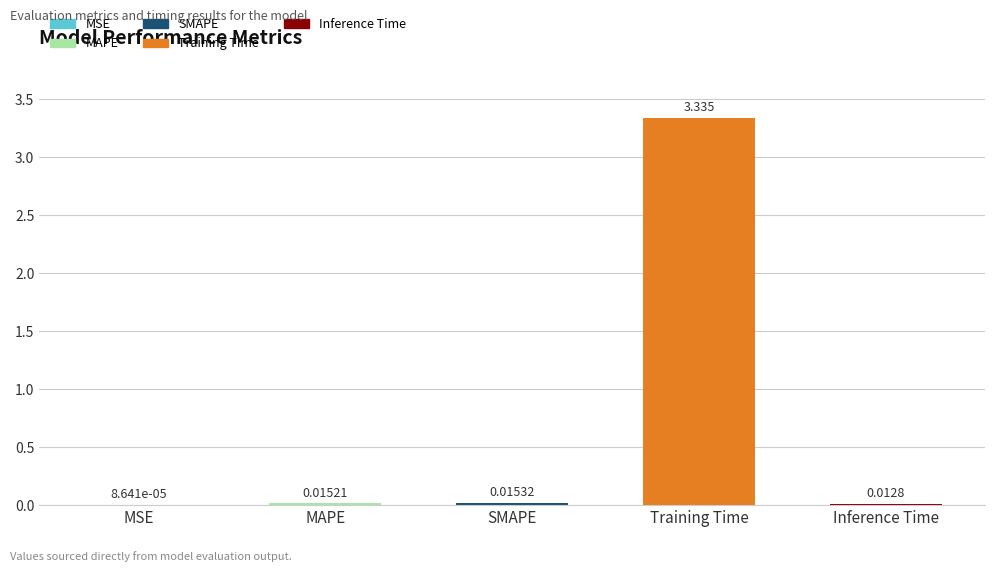

What is the sum of all values?

3.4